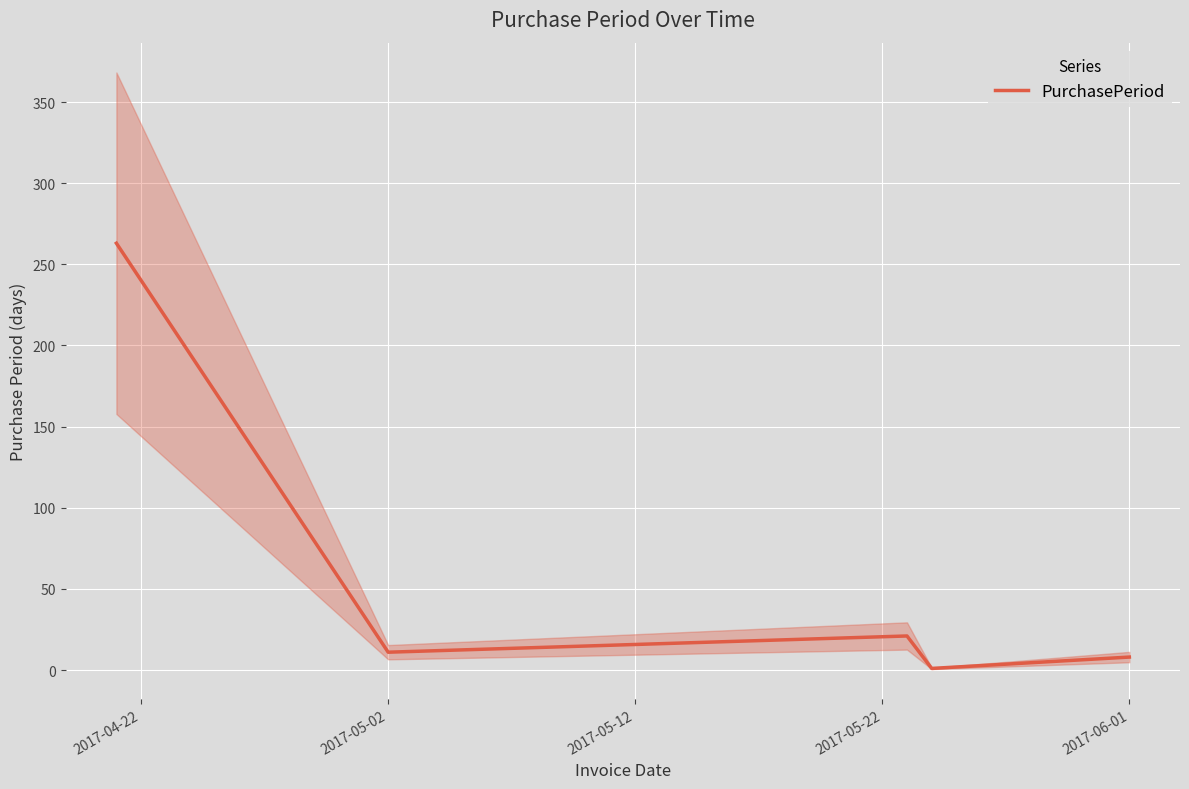

What is the minimum value shown in the chart?

1